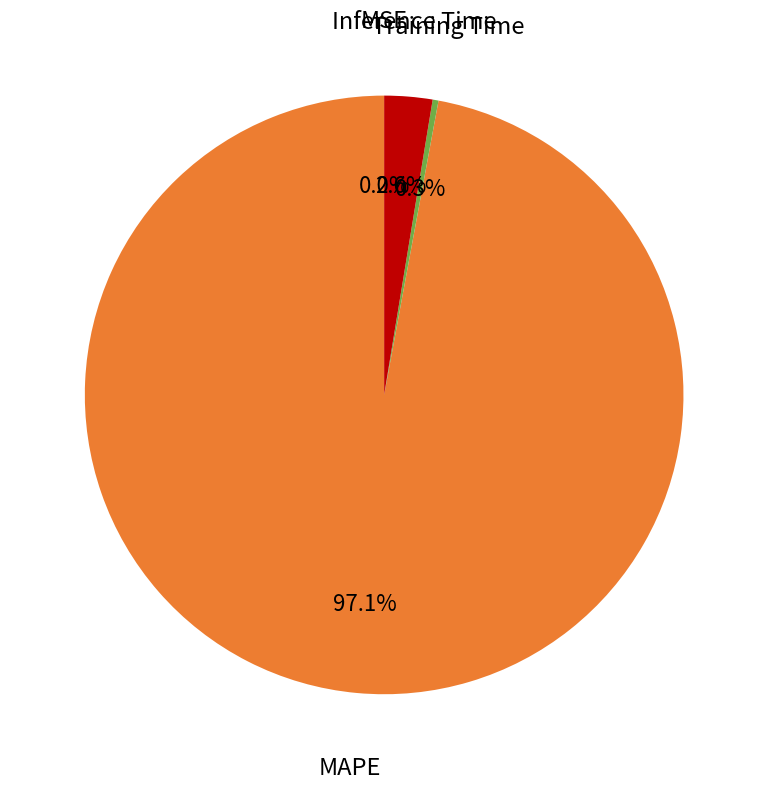

Is there any slice that represents more than half of the pie?

Yes